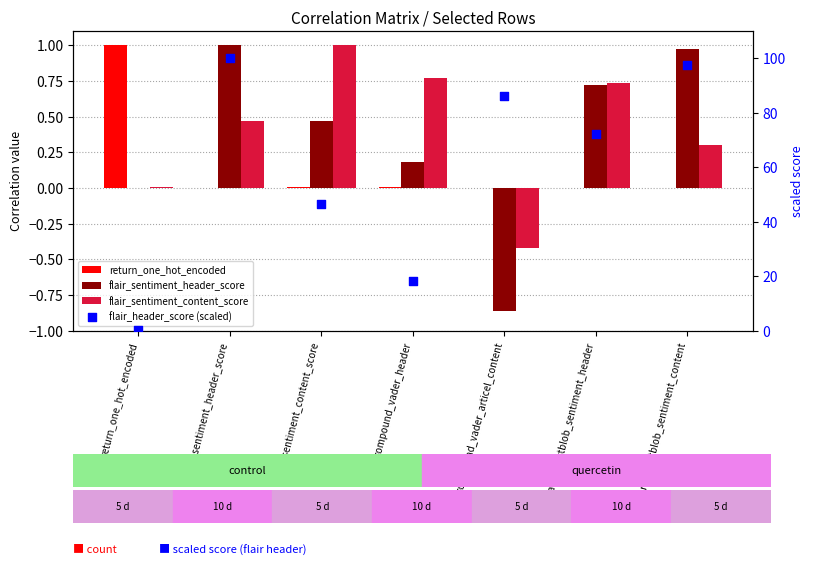

What are all the series names shown in the legend?

return_one_hot_encoded, flair_sentiment_header_score, flair_sentiment_content_score, flair_header_score (scaled)